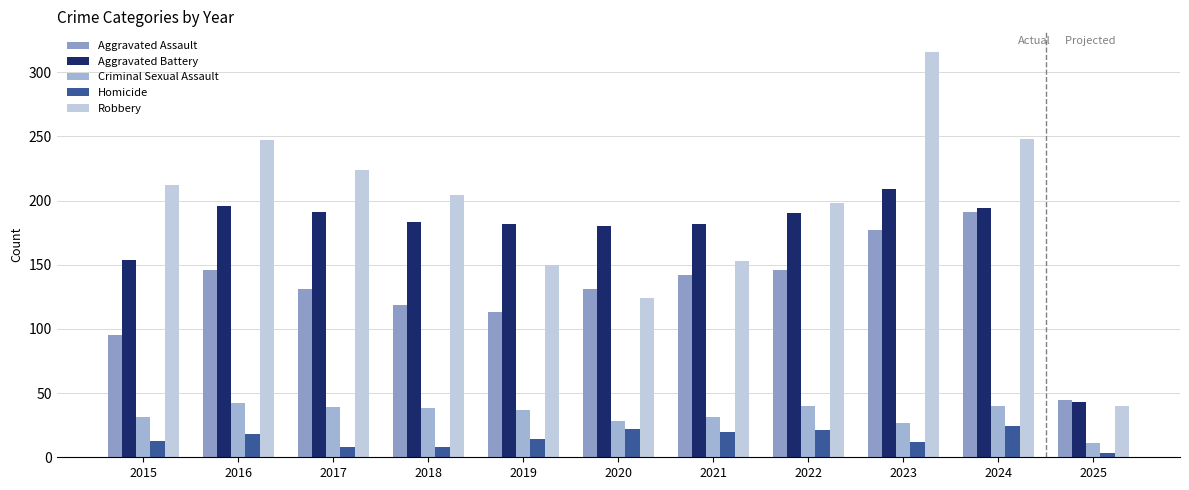

True or false: Robbery has a value of 248 at 2024.

True